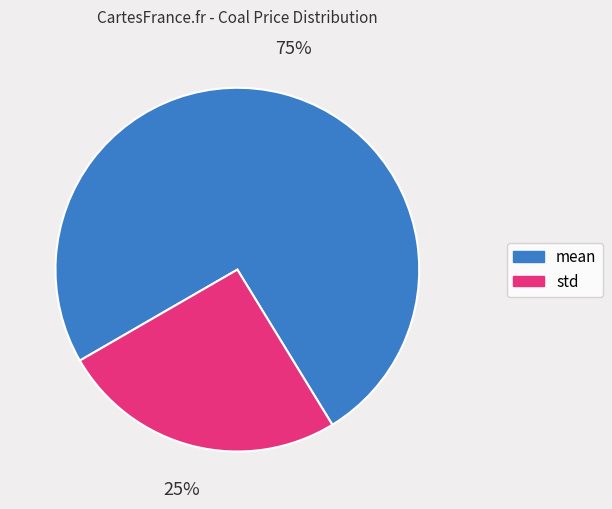

Rank the categories by value from highest to lowest.

mean, std